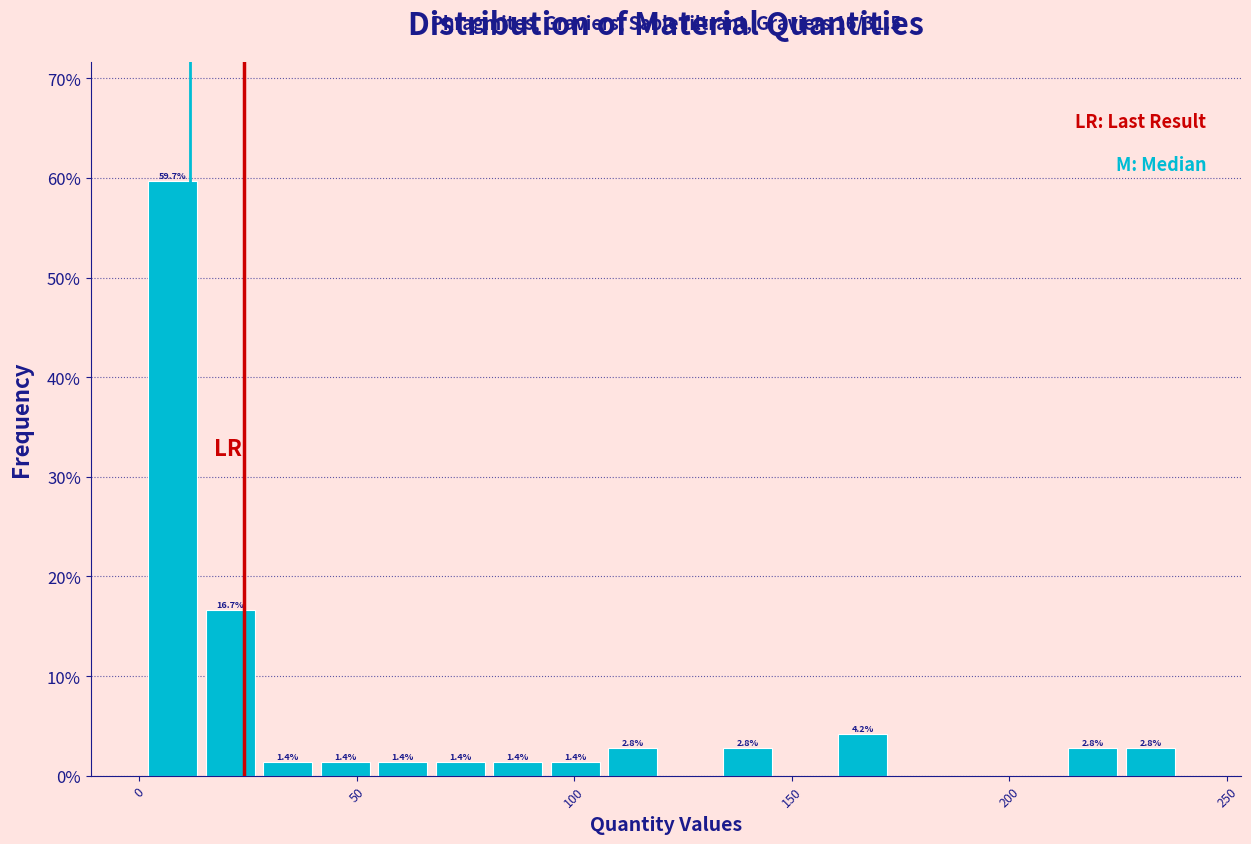

Around what value on the x-axis is the tallest bar? Give the approximate position of its centre, as read against the axis.

10